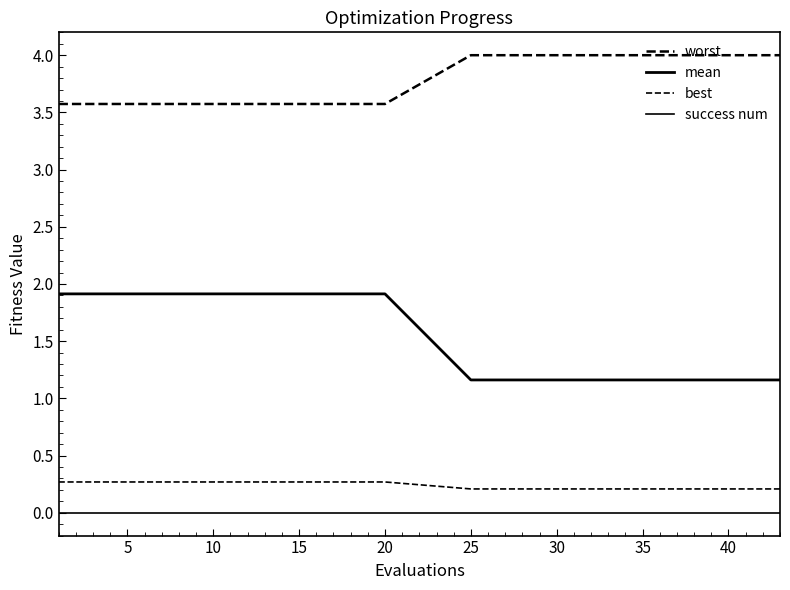

Count the best values in the range 0 to 1.

20